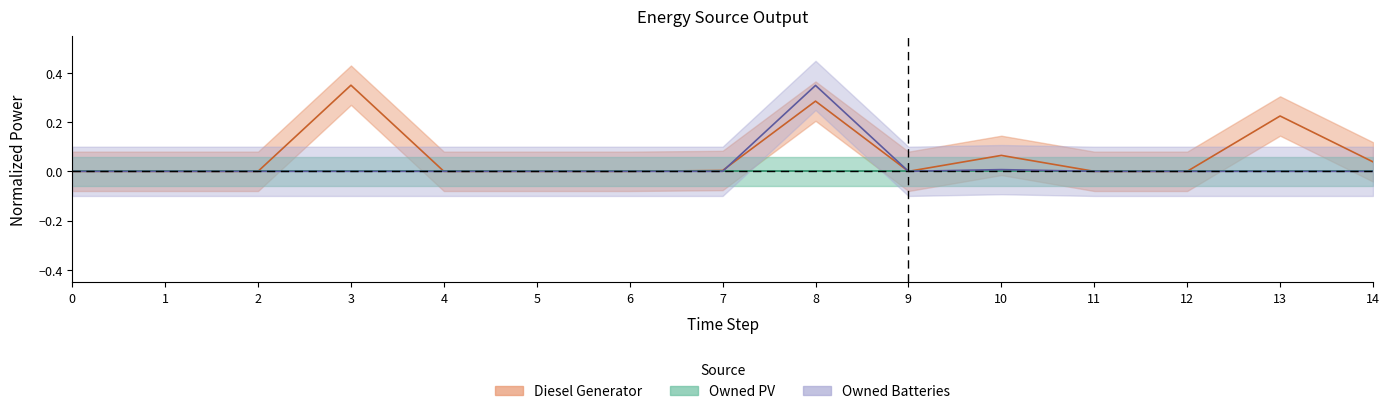

Which series has the widest spread of values?

Diesel Generator